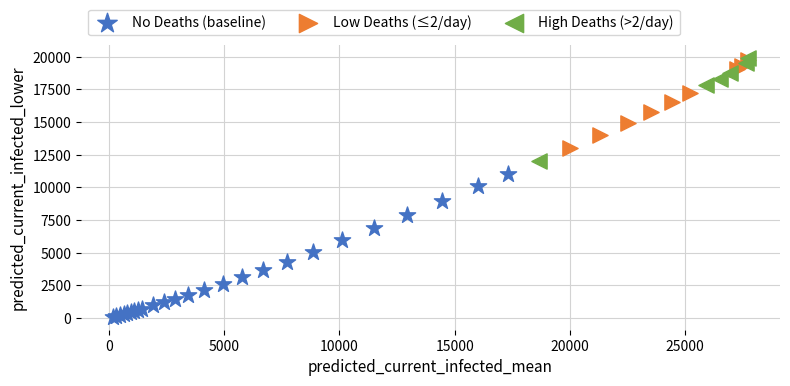

Which series has the widest spread of Y values?

No Deaths (baseline)